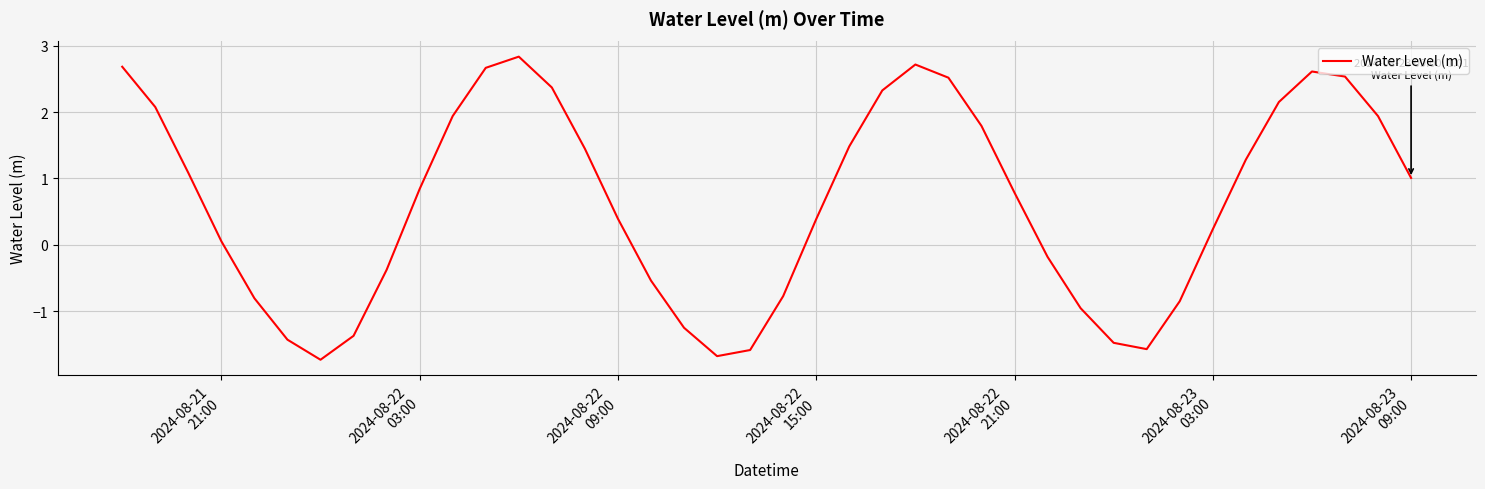

What is the difference between the maximum and minimum values?

4.6